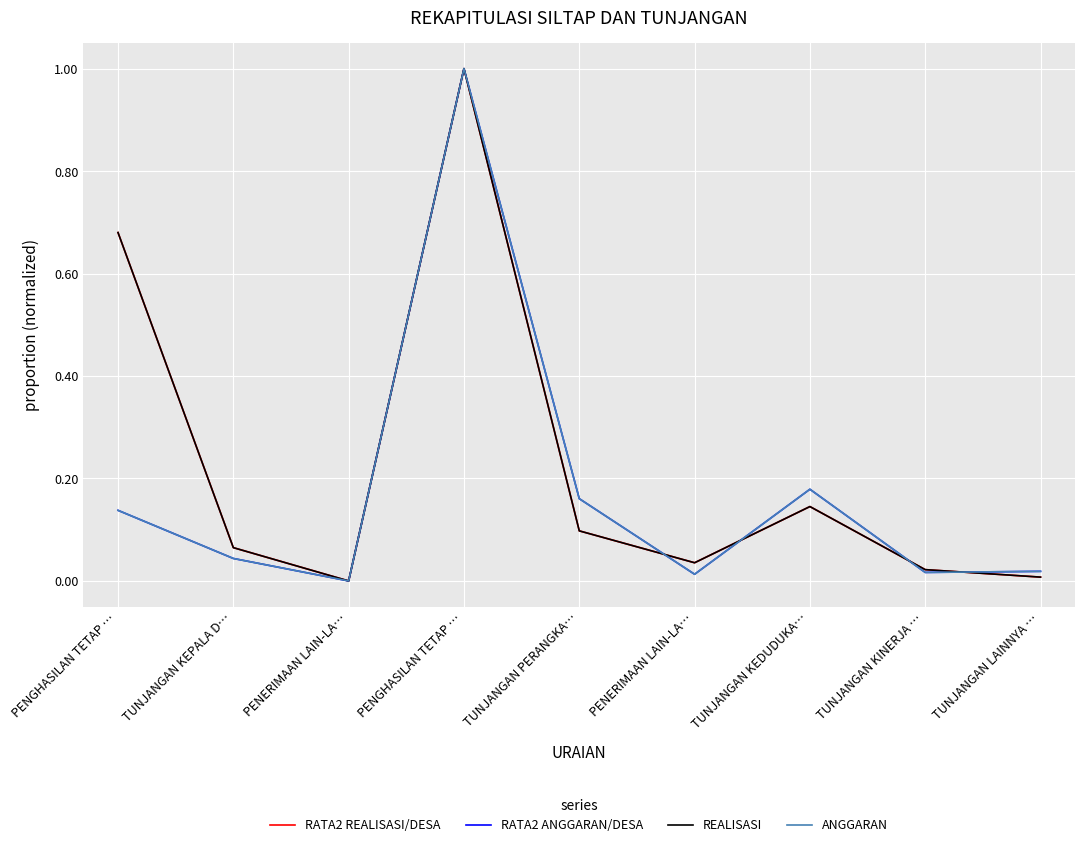

Does the chart have visible grid lines?

Yes